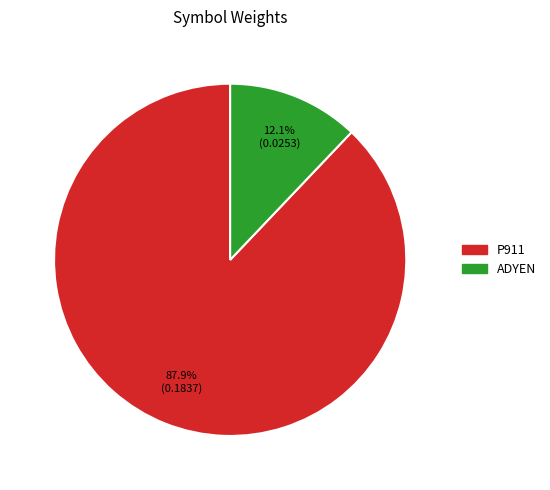

Between P911 and ADYEN, which is larger?

P911